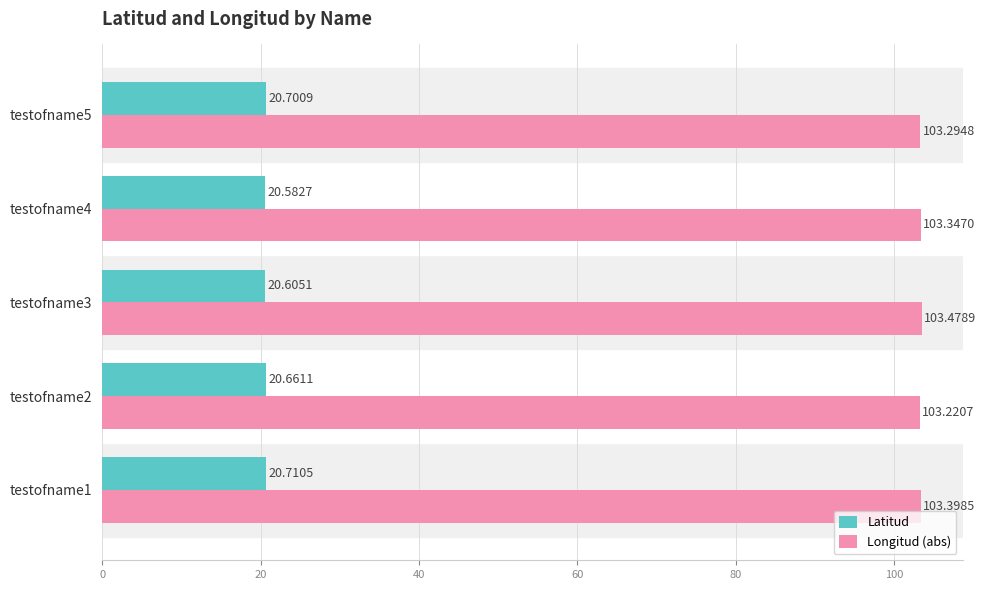

List the labels in order of Longitud (abs) value, smallest first.

testofname2, testofname5, testofname4, testofname1, testofname3